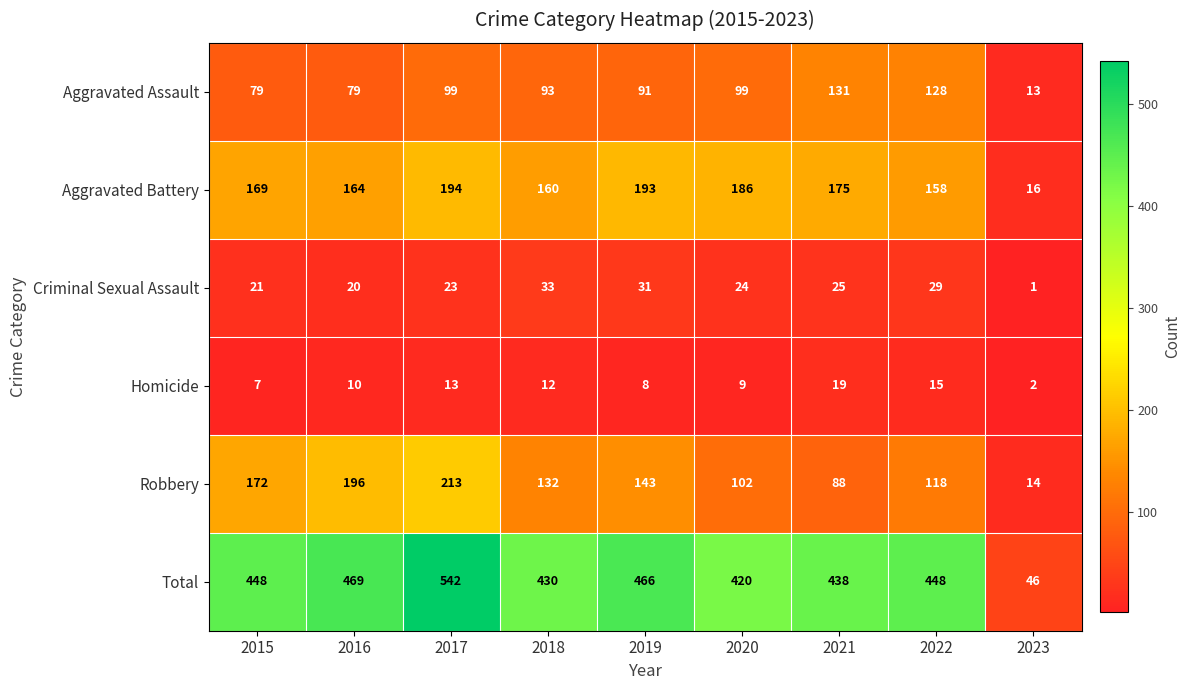

What is the sum of all Total values?

3707